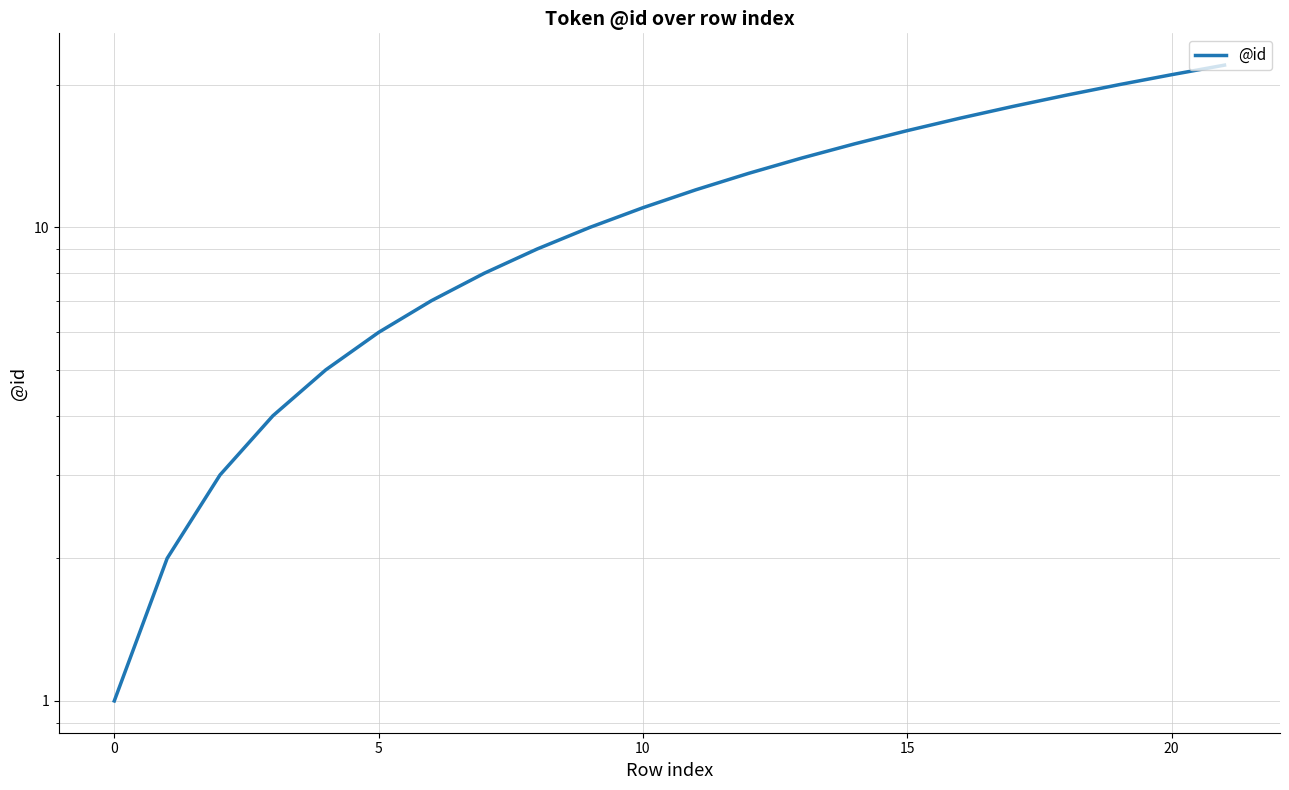

What is the difference between the maximum and minimum values?

21